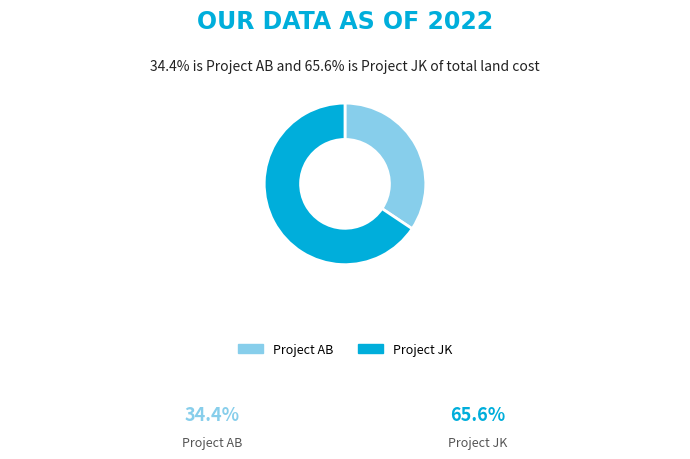

The Project JK slice represents 58% of the pie. True or false?

False